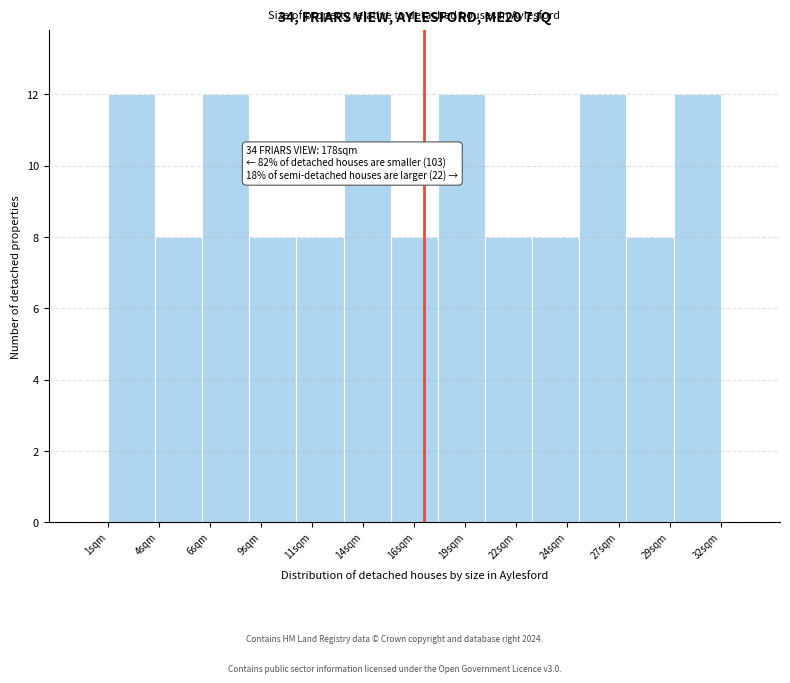

Reading left to right, what are all the values shown in this chart?

1sqm=12	4sqm=8	6sqm=12	9sqm=8	11sqm=8	14sqm=12	16sqm=8	19sqm=12	22sqm=8	24sqm=8	27sqm=12	29sqm=8	32sqm=12